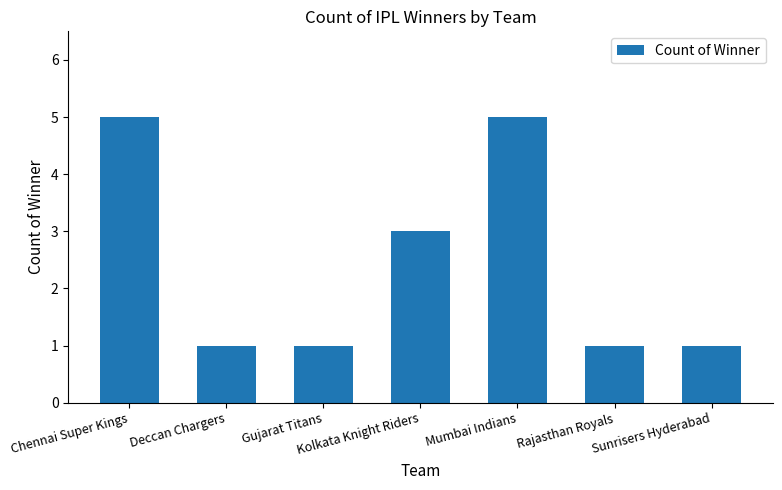

How many data points does each series have?

7